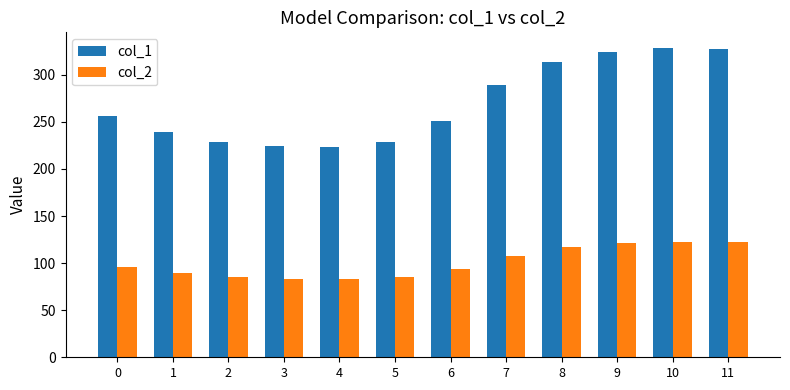

How many bars are there in each group?

2